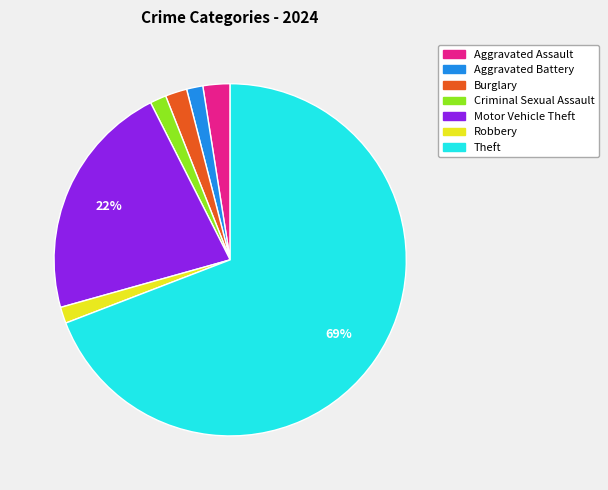

Does Theft represent more than half of the total?

Yes